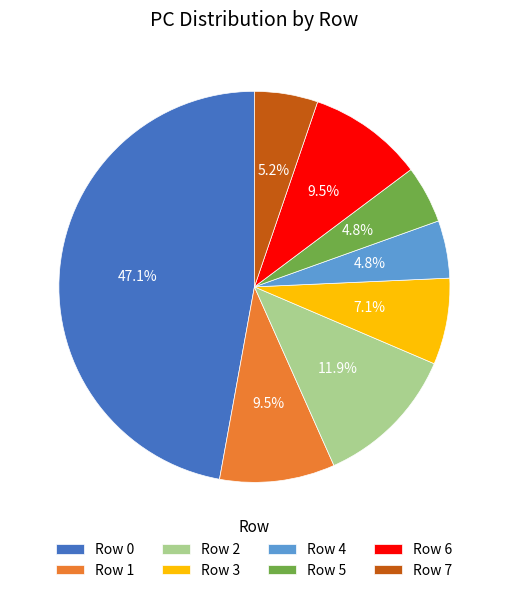

Is there any slice that represents more than half of the pie?

No